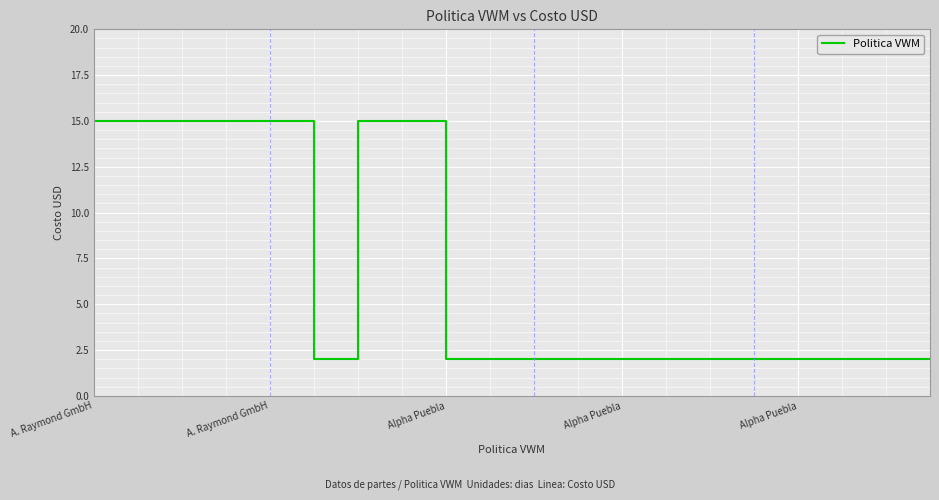

What is the greatest value displayed?

15